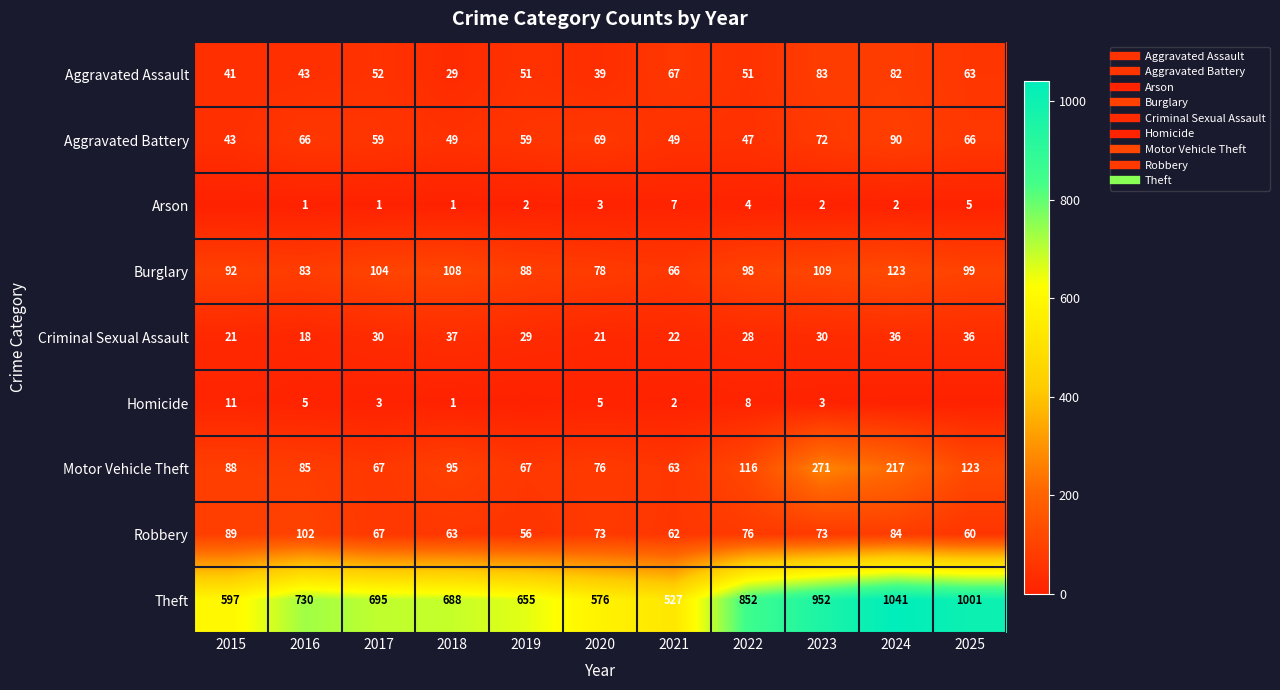

Is it true that Robbery equals 63 at 2018?

True